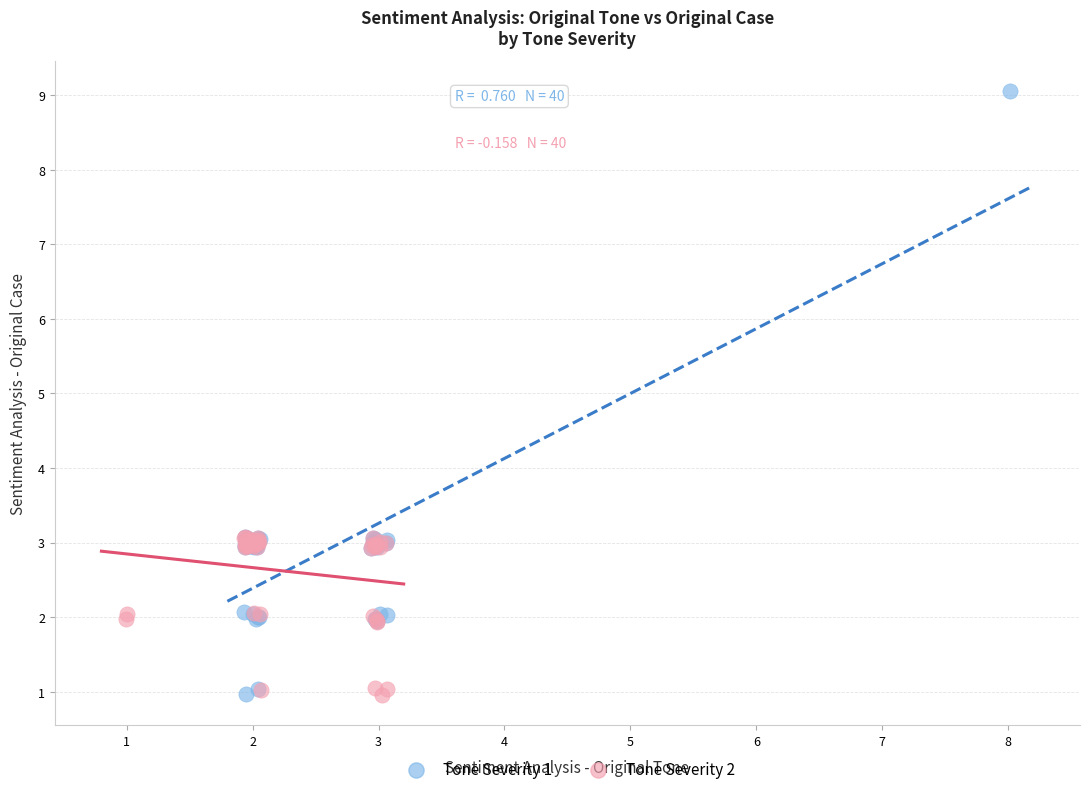

Which series has the widest spread of Y values?

Tone Severity 1